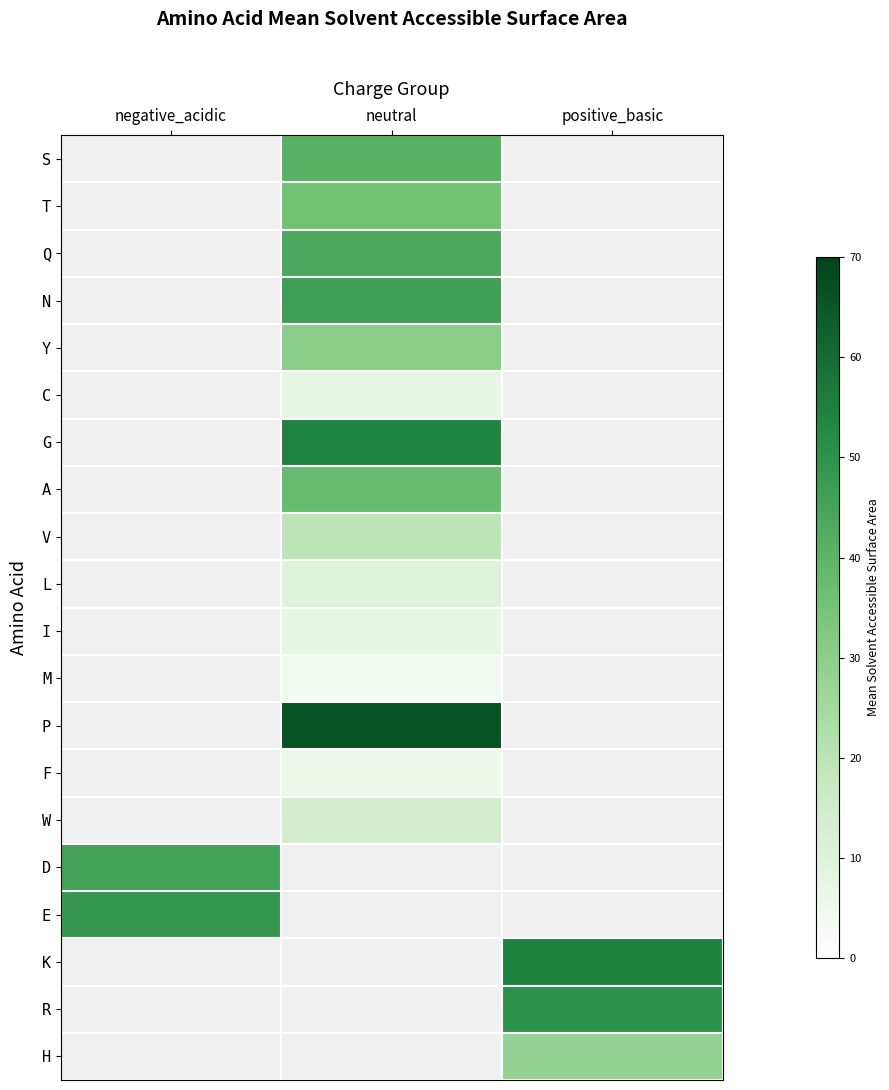

Which category has the highest value across all series?

neutral